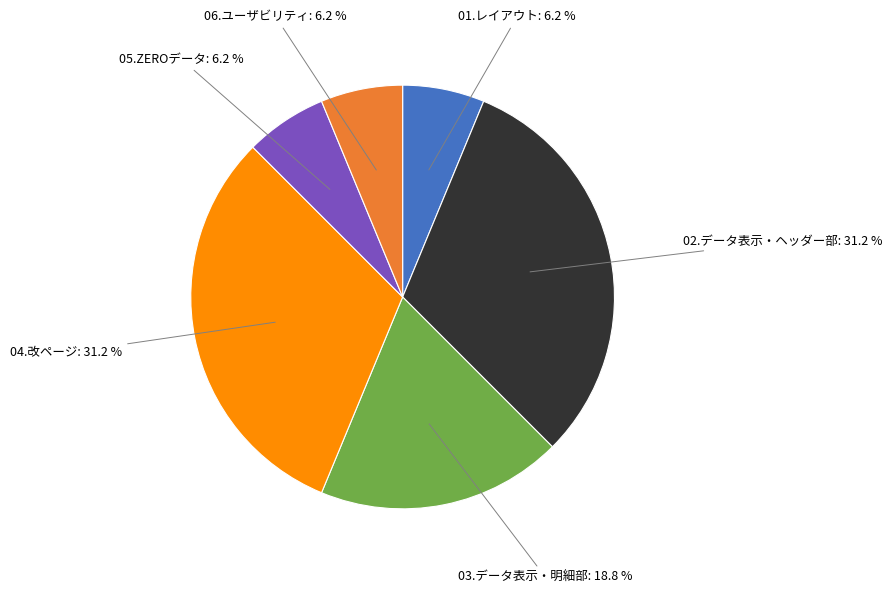

The 03.データ表示・明細部 slice represents 31% of the pie. True or false?

False